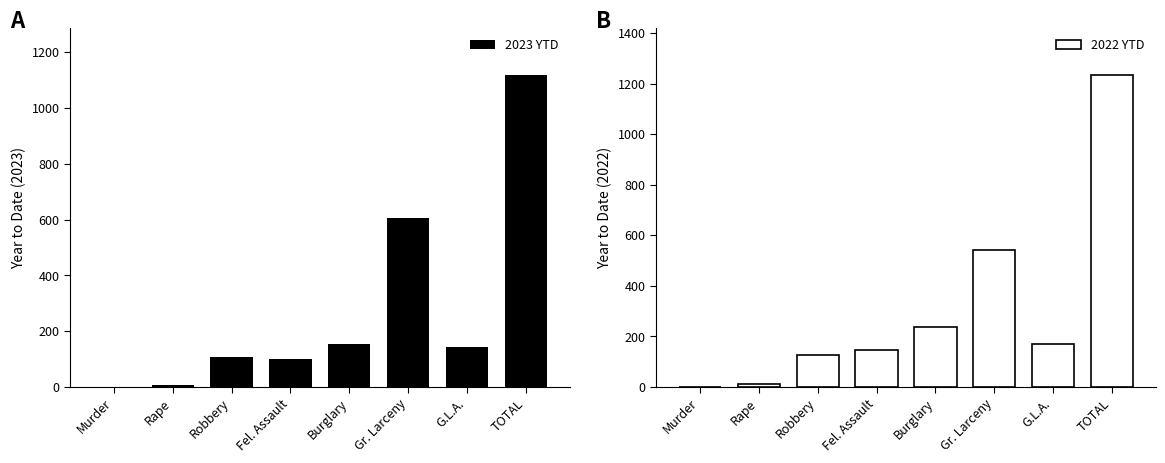

How many data points does each series have?

8